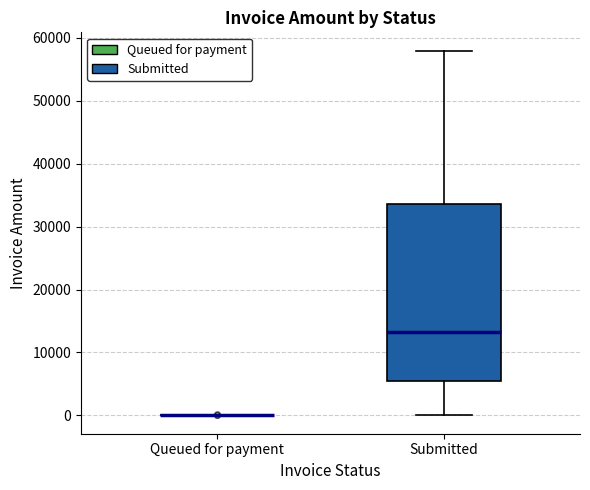

Reading left to right, read every box against the y-axis: the position of its median line, the range the box covers, and the ends of its whiskers. The values are not printed on the chart, so give them approximately, as read against the axis.

Queued for payment: box collapsed to a line at 0, whiskers 0 to 0
Submitted: median 13000, box 5000 to 34000, whiskers 0 to 58000